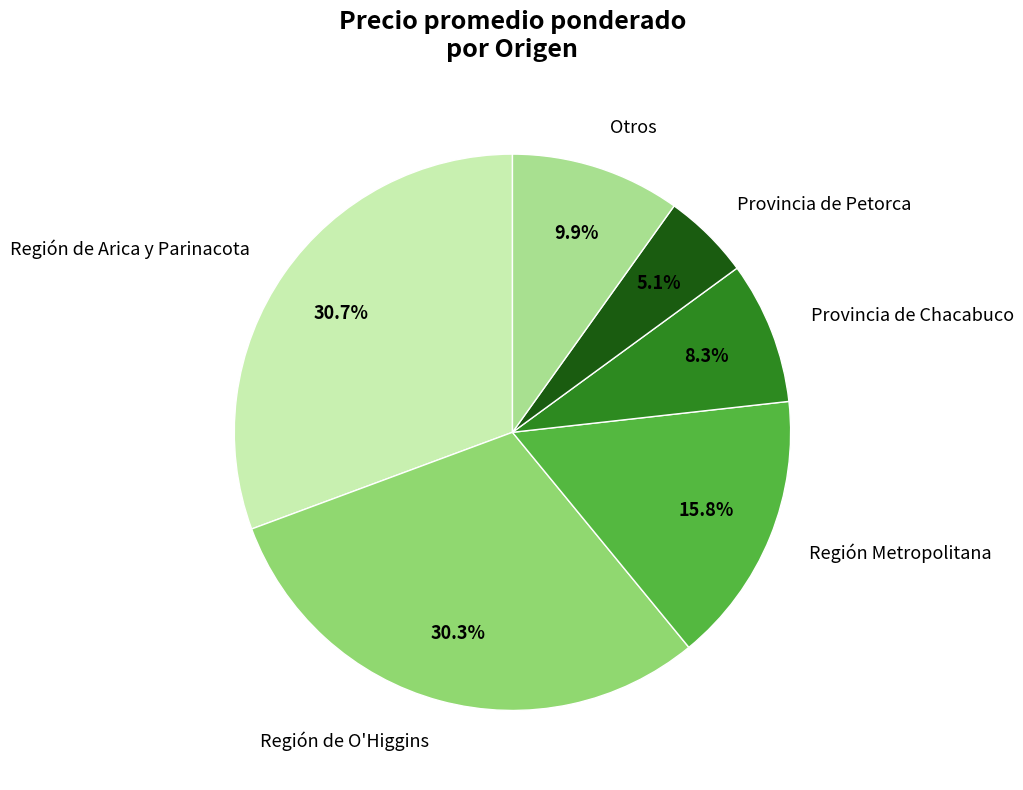

Between Provincia de Chacabuco and Región Metropolitana, which is larger?

Región Metropolitana